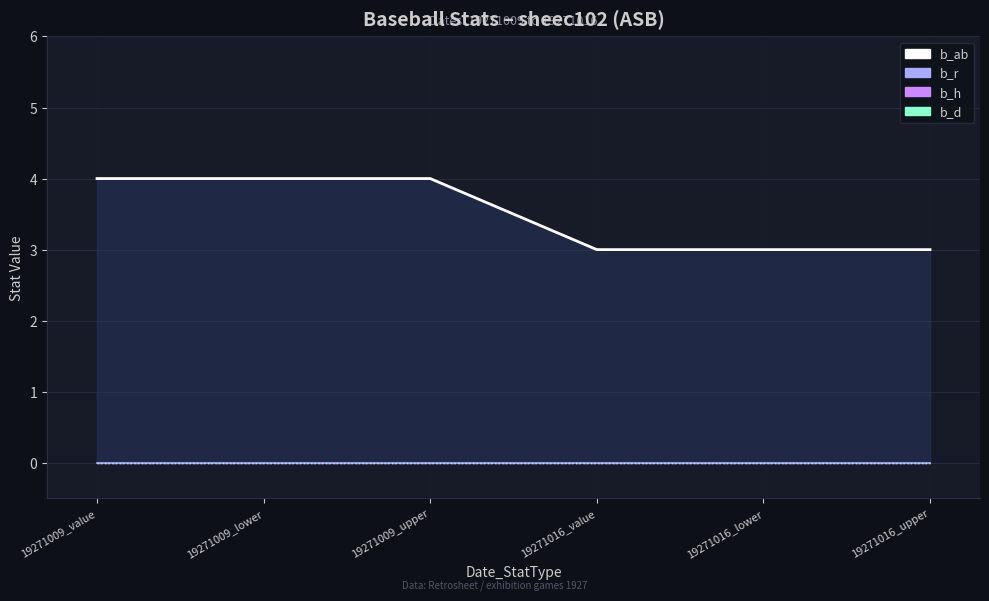

Which series has the widest spread of values?

b_ab line